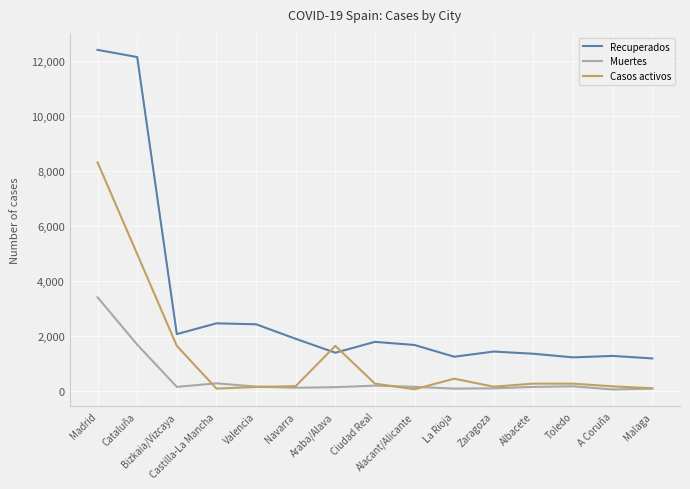

The Recuperados series shows 724 at Araba/Alava. True or false?

False